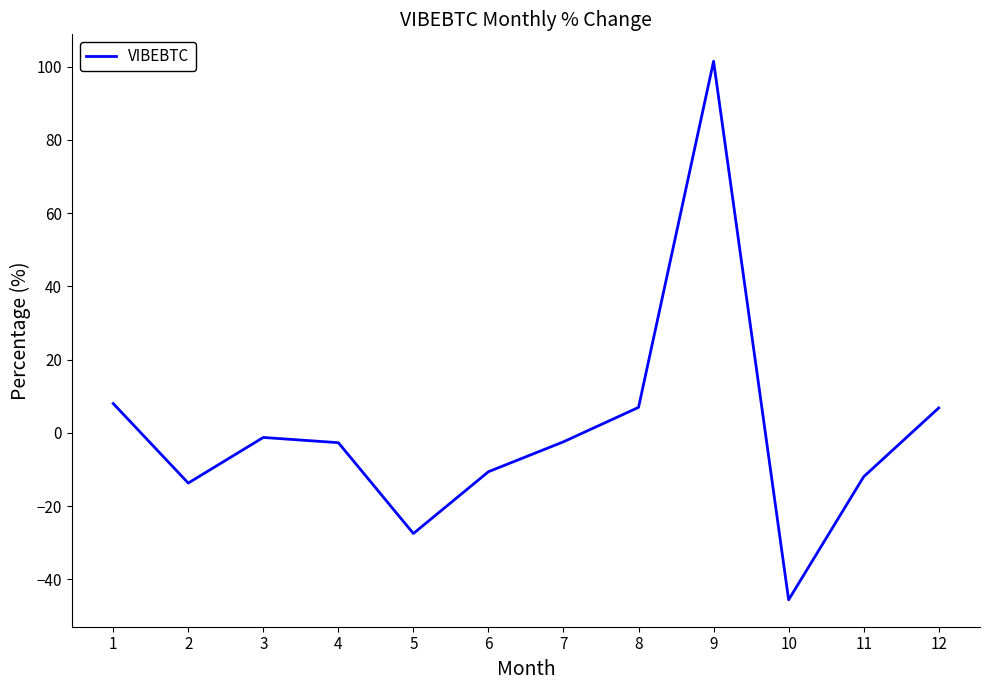

Between 9 and 5, which is larger?

9